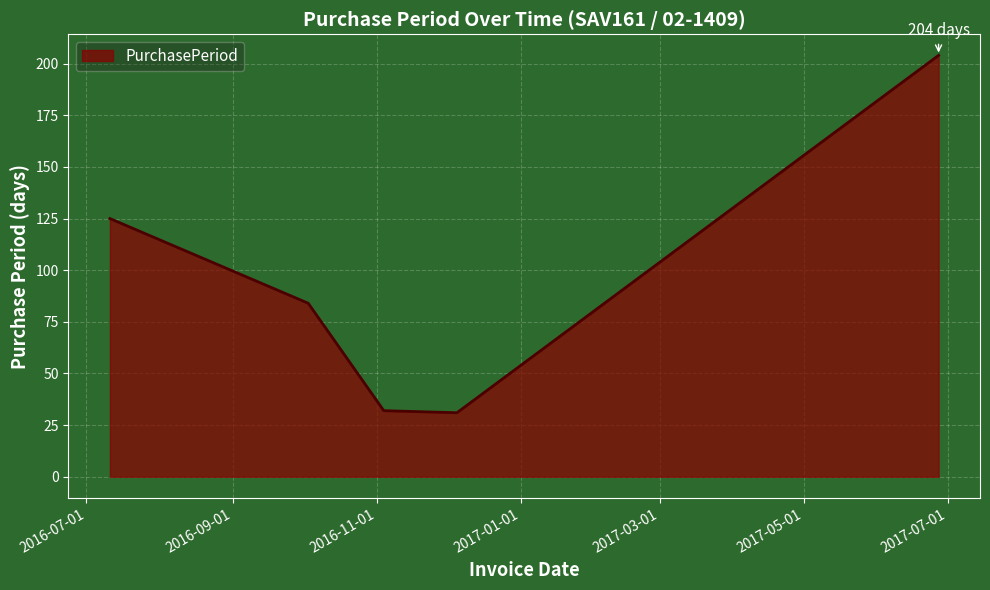

What is the difference between the maximum and minimum values?

173